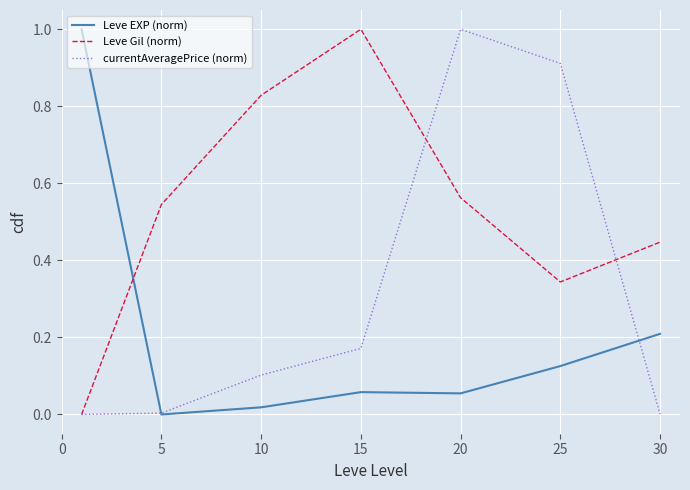

Which series has the largest total across all categories?

Leve Gil (norm)